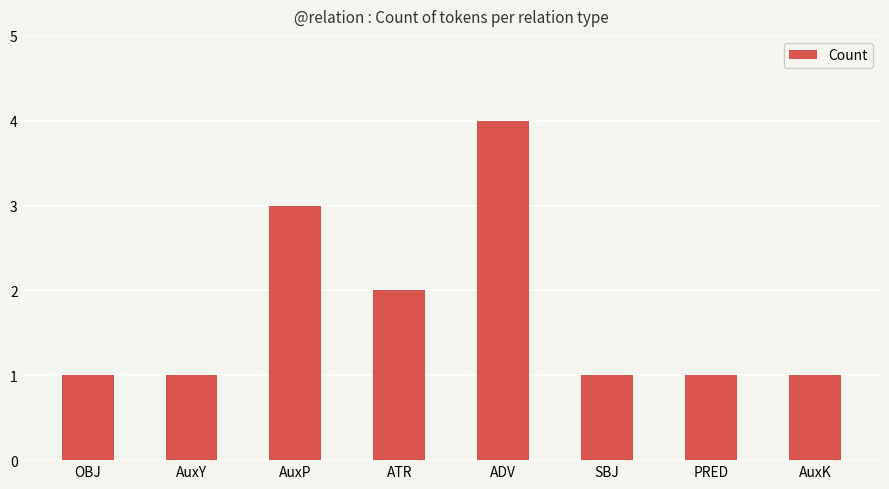

Reading right to left, transcribe all the data shown in this chart.

AuxK=1	PRED=1	SBJ=1	ADV=4	ATR=2	AuxP=3	AuxY=1	OBJ=1